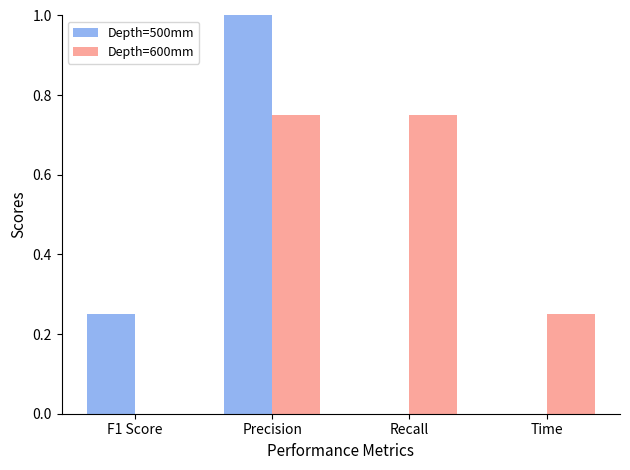

At which label is Depth=600mm closest to 0?

F1 Score